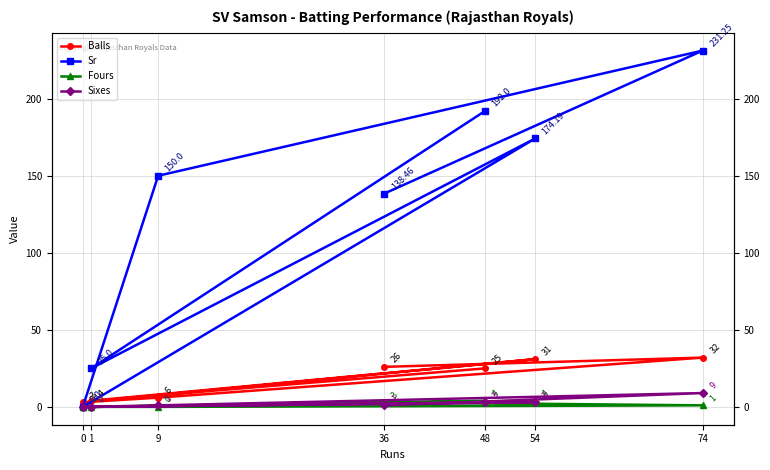

True or false: Balls and Sixes cross at least once.

False